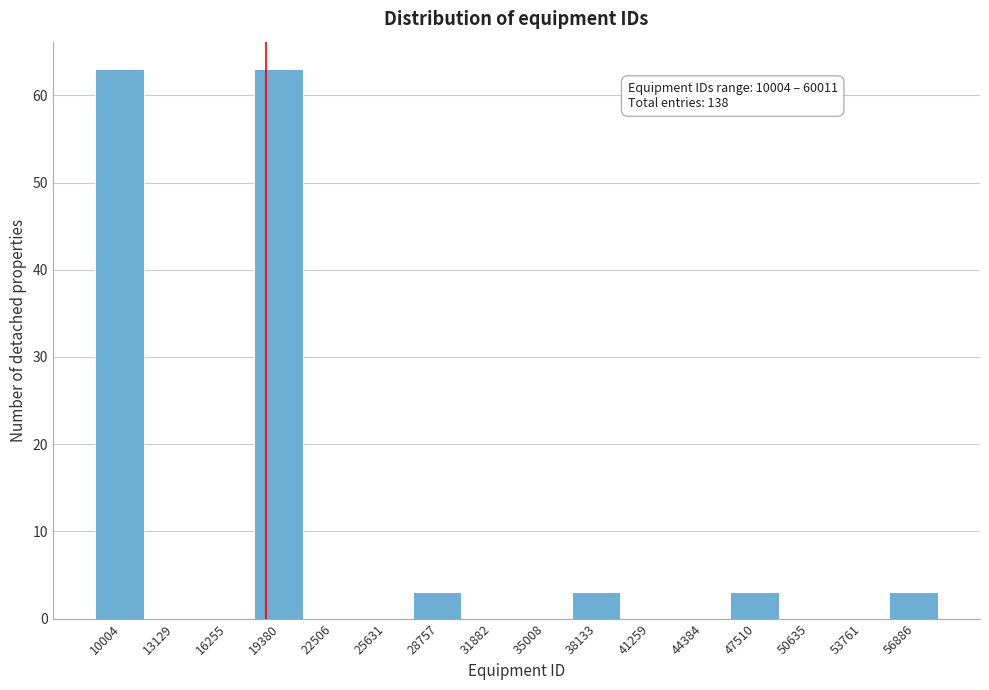

Reading left to right, what are all the values shown in this chart?

10004=63	13129=0	16255=0	19380=63	22506=0	25631=0	28757=3	31882=0	35008=0	38133=3	41259=0	44384=0	47510=3	50635=0	53761=0	56886=3